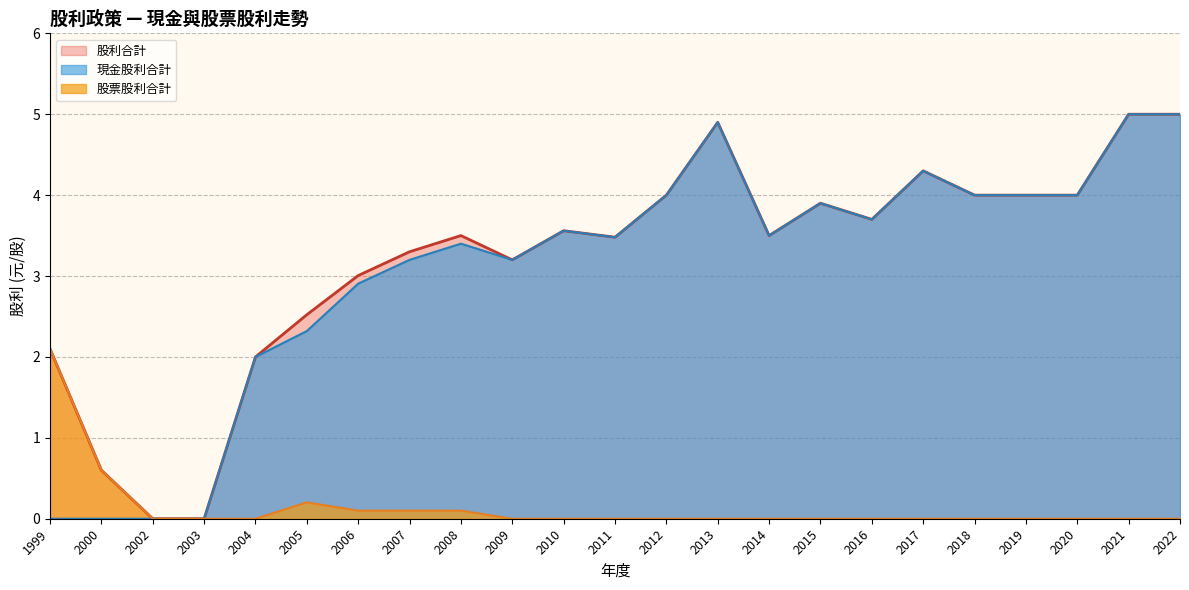

True or false: 股票股利合計 has more than 0 interior local peaks.

True